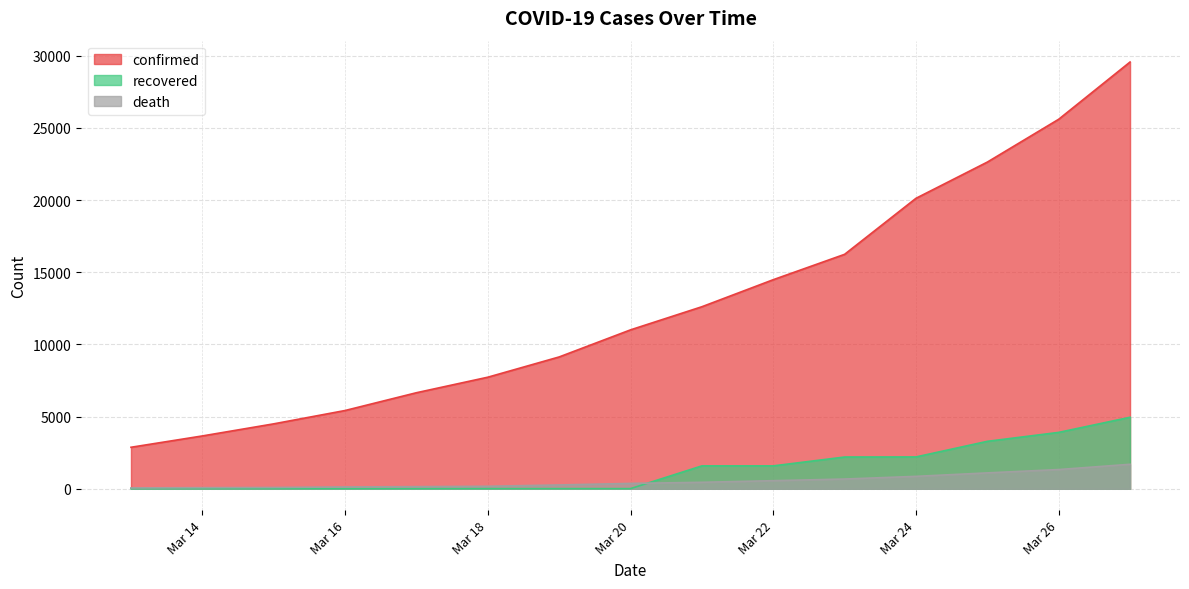

What is the sum of all death values?

8000